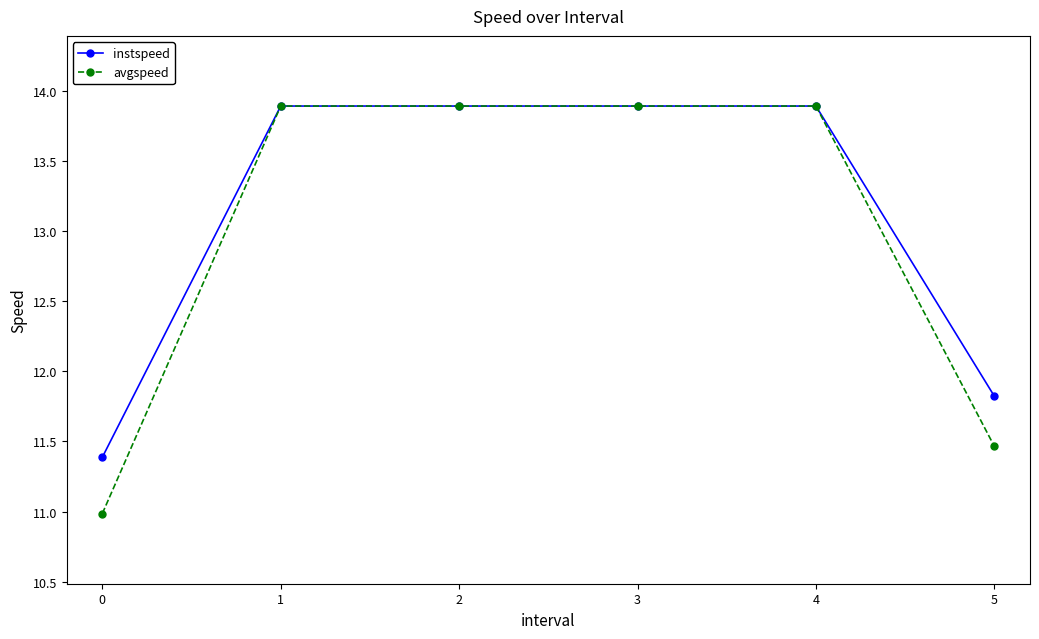

Reading right to left, extract all data points from this chart.

instspeed: 11.8	13.9	13.9	13.9	13.9	11.4
avgspeed: 11.5	13.9	13.9	13.9	13.9	11.0